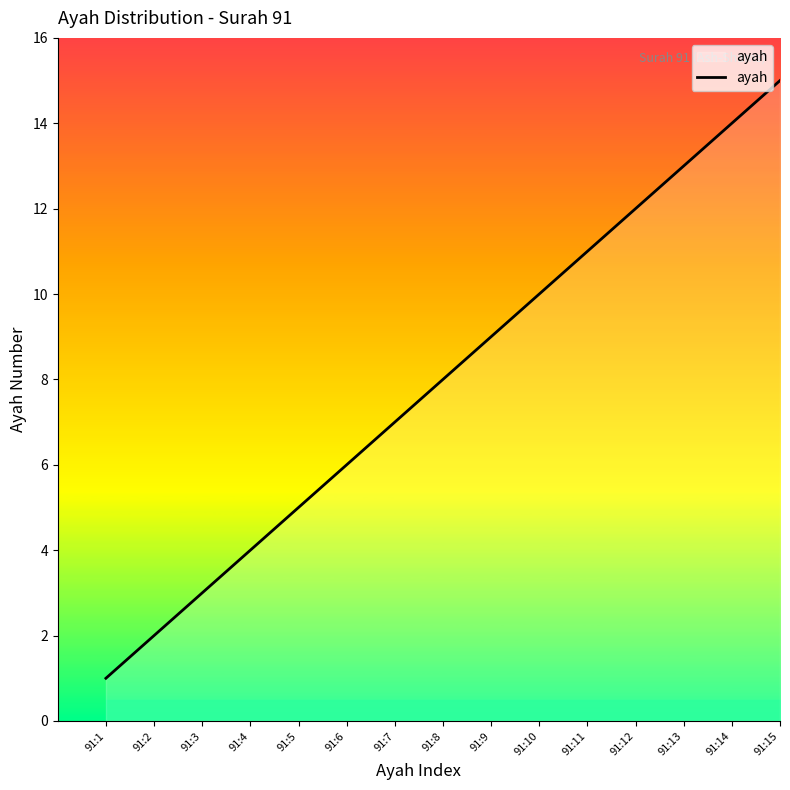

Which label corresponds to the largest value in the chart?

91:15